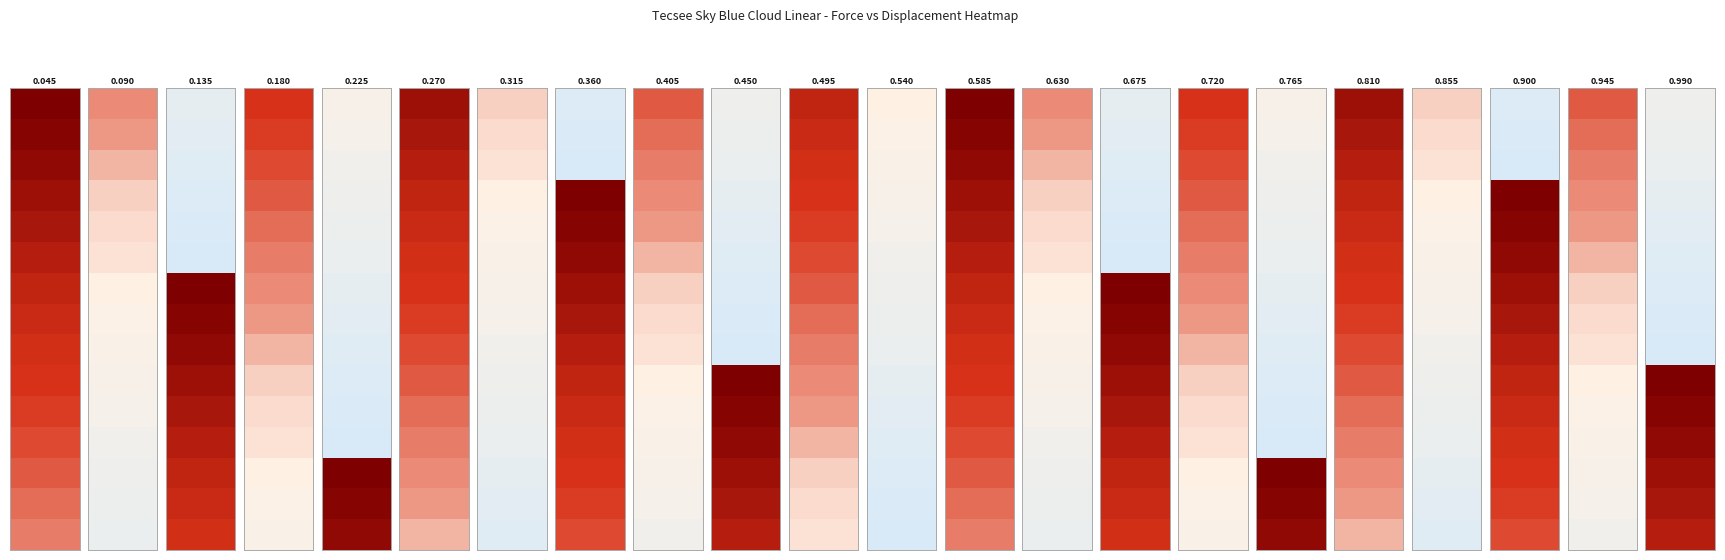

The 0.315 series shows 129.5 at 2. True or false?

False